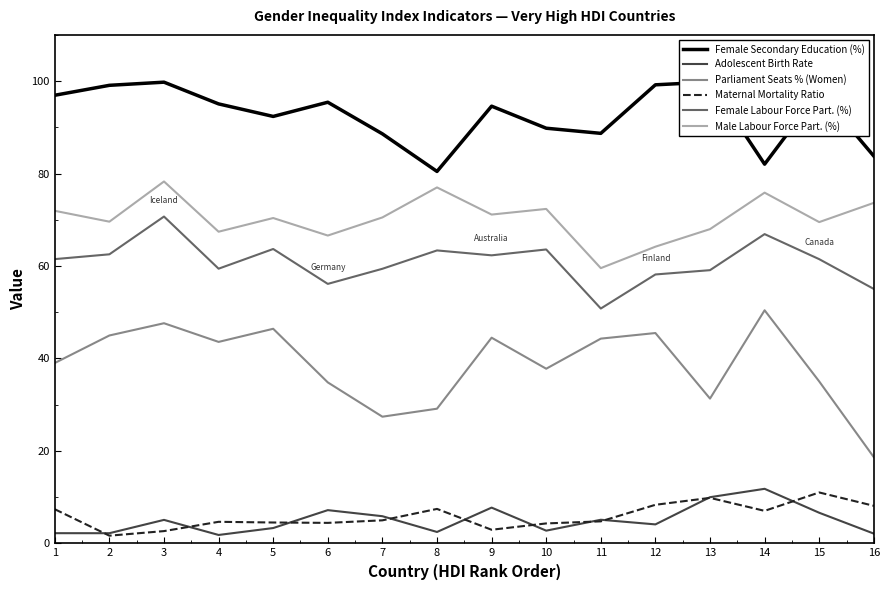

True or false: Male Labour Force Part. (%) and Maternal Mortality Ratio intersect in this chart.

False